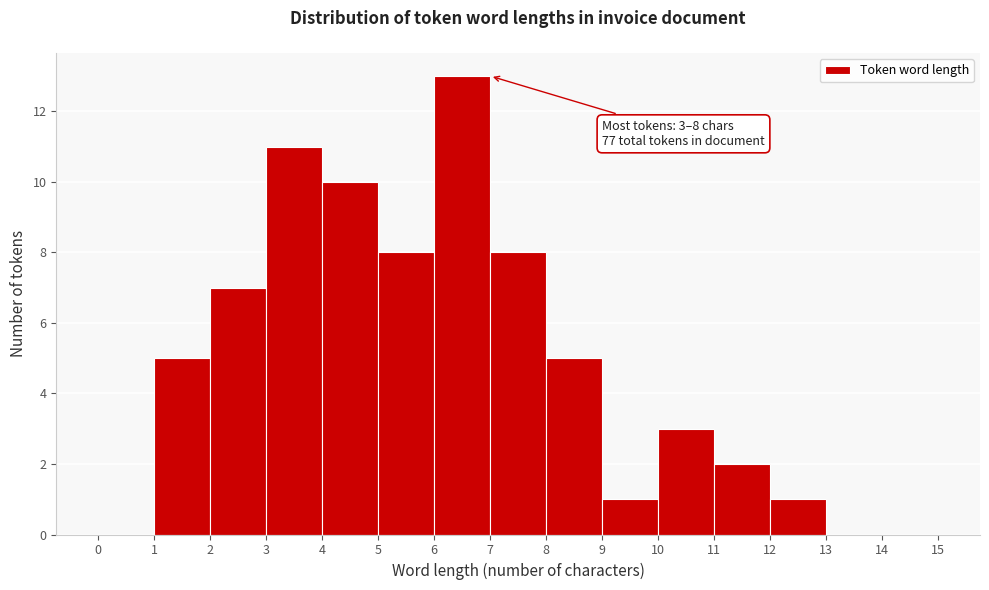

Over which range of the x-axis is the bar tallest?

6 to 7